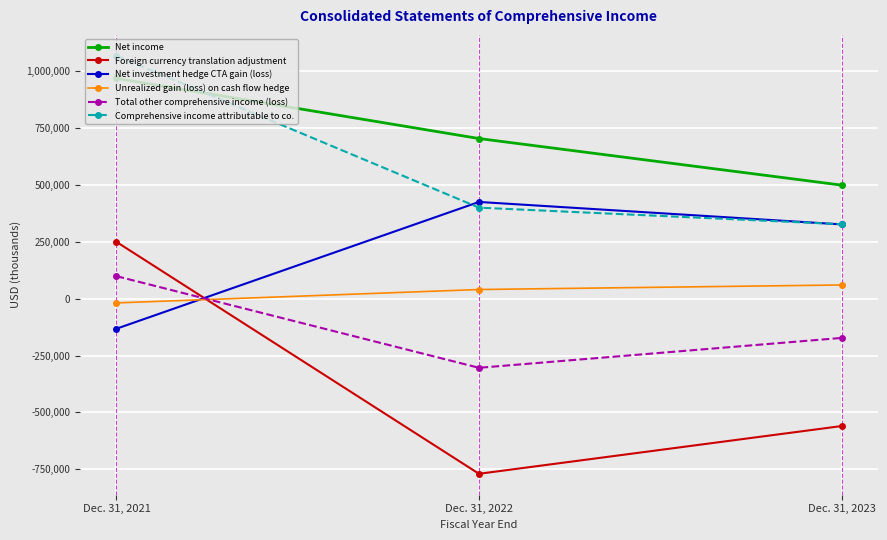

What is the difference between the maximum and minimum values in the Net income series?

469252